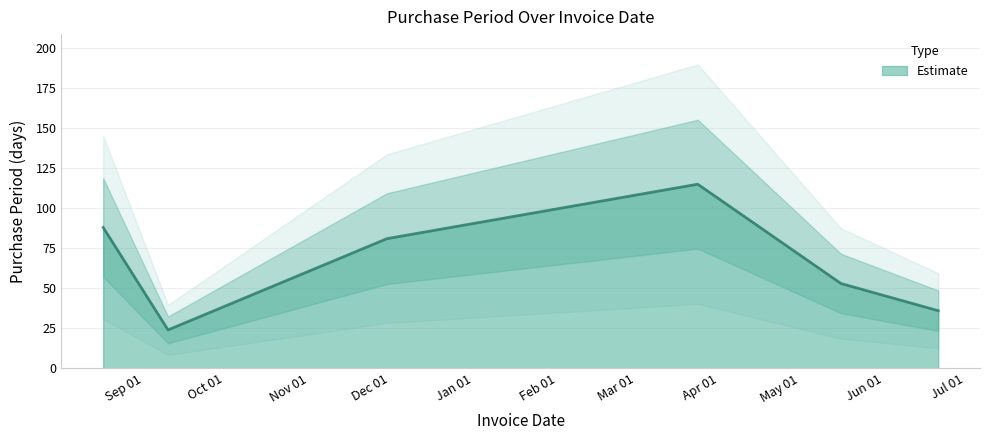

Reading left to right, list all the values displayed in this chart.

2015-08-17=88	2015-09-10=24	2015-11-30=81	2016-03-24=115	2016-05-16=53	2016-06-21=36